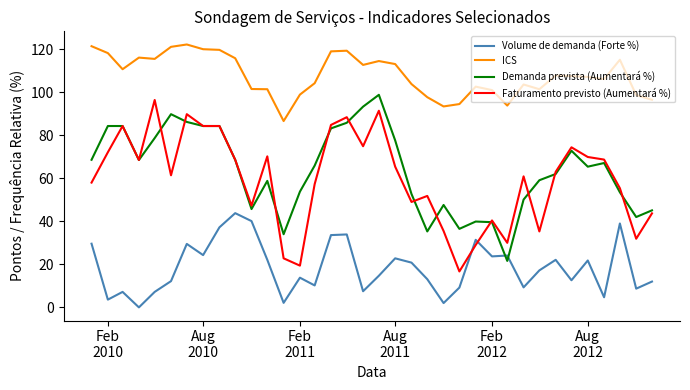

List the series in order of their peak value, highest first.

ICS, Demanda prevista (Aumentará %), Faturamento previsto (Aumentará %), Volume de demanda (Forte %)